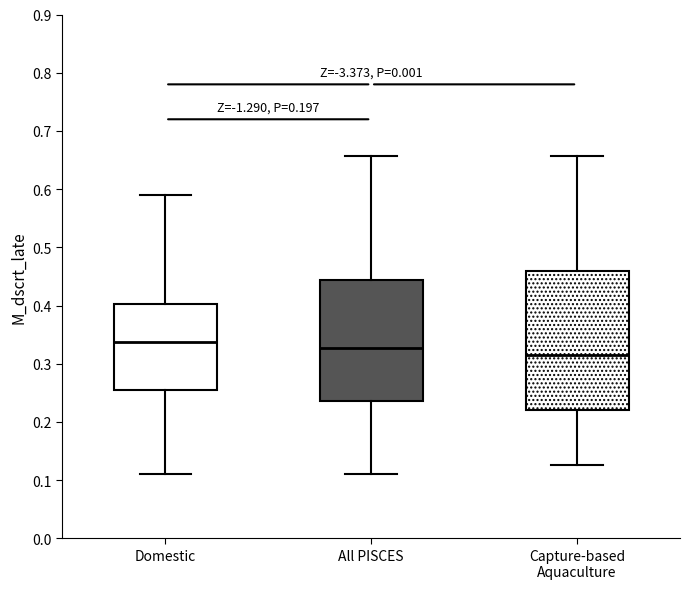

Reading left to right, read every box against the y-axis: the position of its median line, the range the box covers, and the ends of its whiskers. The values are not printed on the chart, so give them approximately, as read against the axis.

Domestic: median 0.34, box 0.26 to 0.40, whiskers 0.11 to 0.59
All PISCES: median 0.33, box 0.24 to 0.44, whiskers 0.11 to 0.66
Capture-based Aquaculture: median 0.31, box 0.22 to 0.46, whiskers 0.13 to 0.66